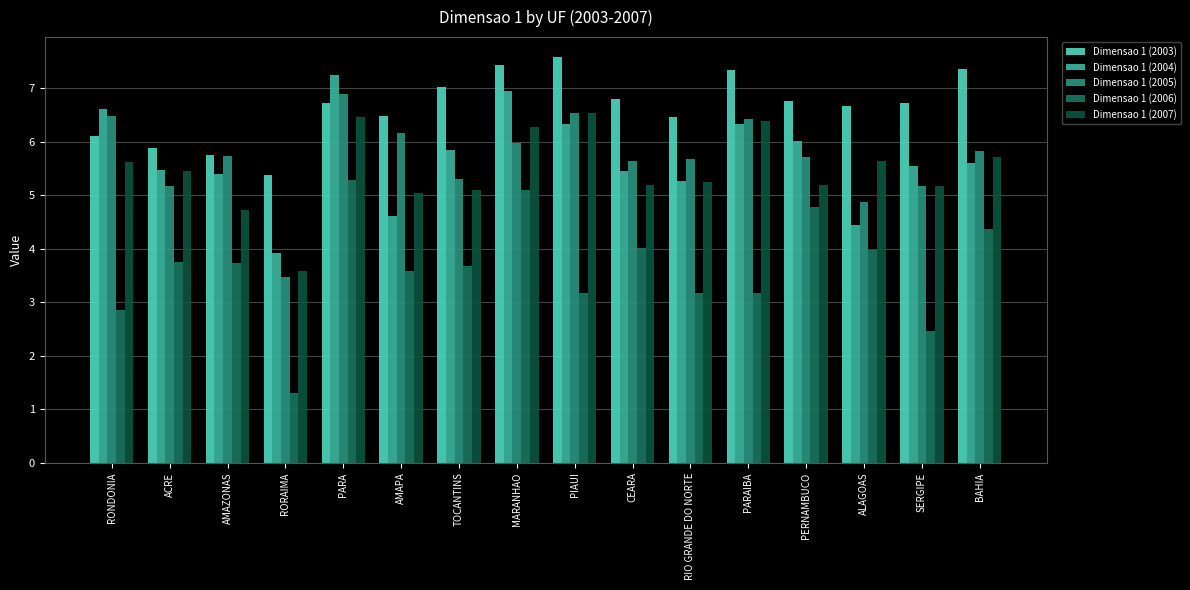

What is the value of the Dimensao 1 (2007) bar at the 10th from the left?

5.2